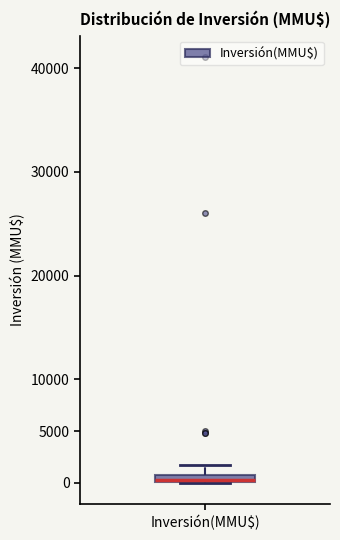

Where does the upper whisker of the box for Inversión(MMU$) end on the y-axis? The values are not printed on the chart, so give them approximately, as read against the axis.

2000